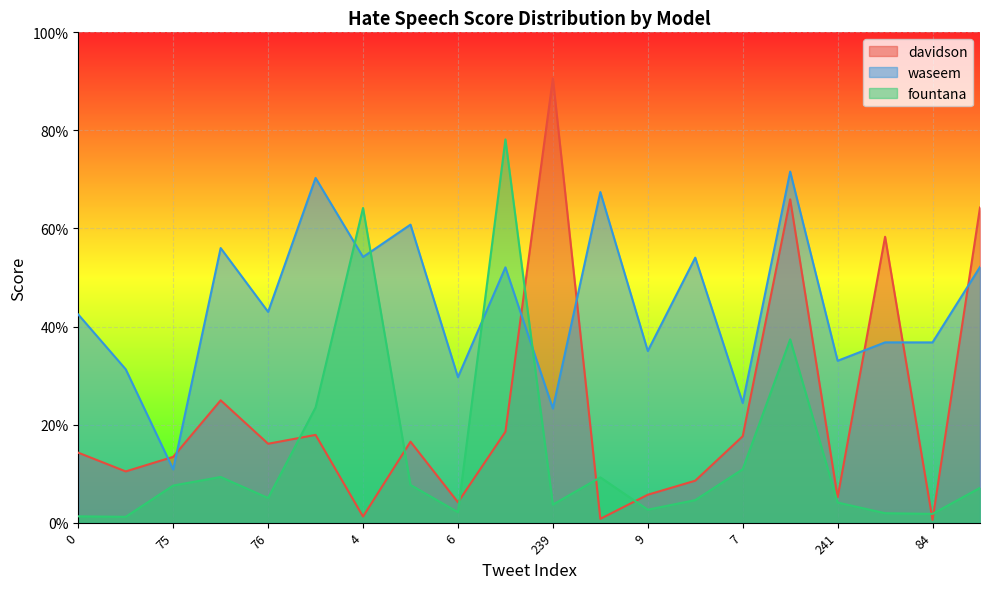

Which series has the widest spread of values?

davidson